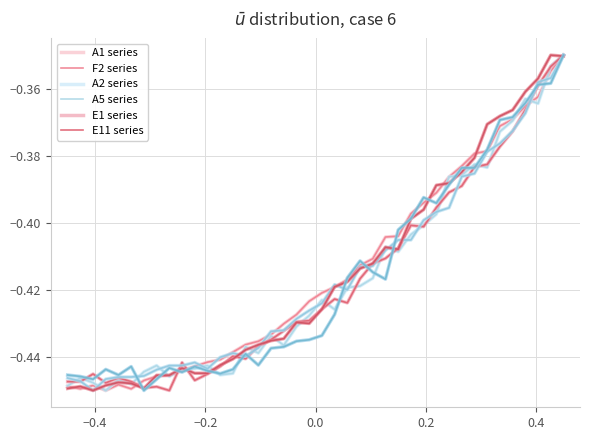

How many lines are shown in the chart?

6